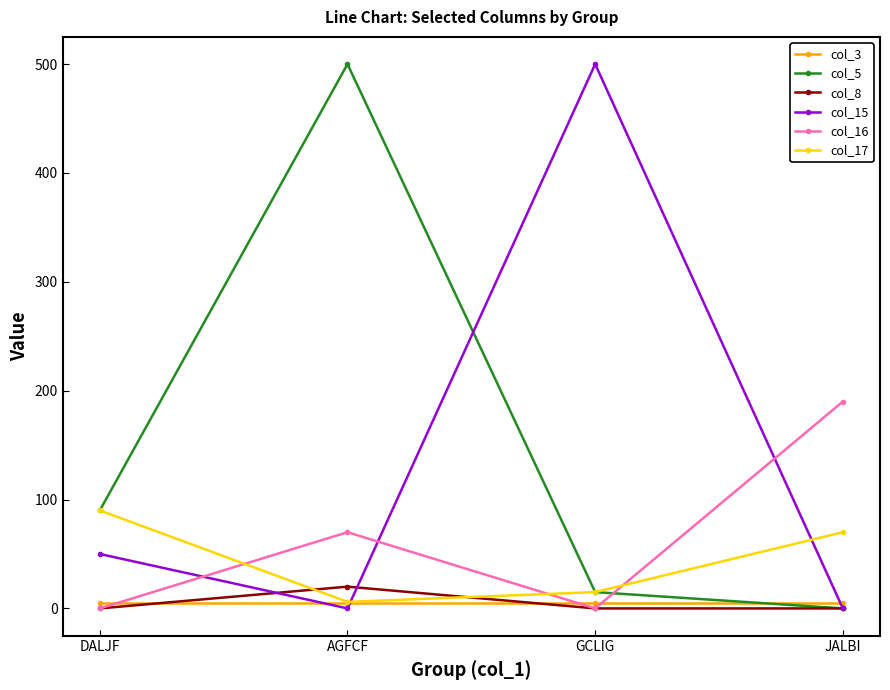

True or false: col_17 and col_8 cross at least once.

True